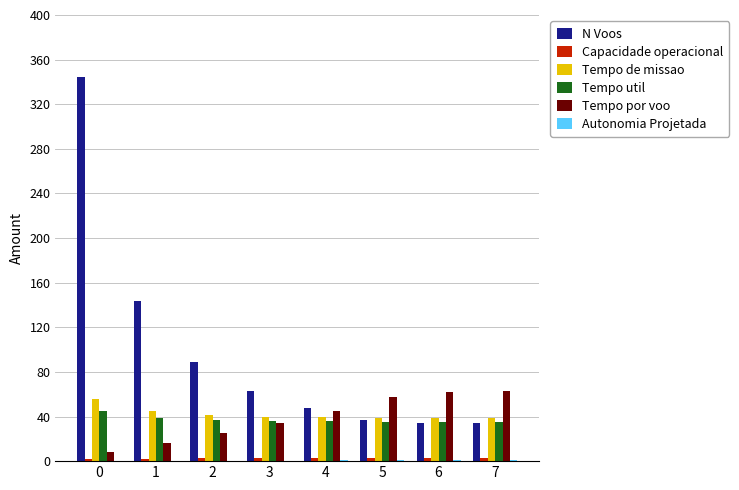

The value of Tempo por voo at 7 is 26.3. True or false?

False